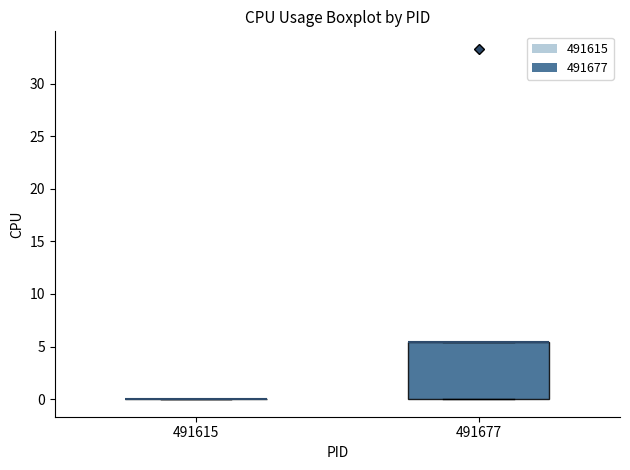

Reading left to right, read every box against the y-axis: the position of its median line, the range the box covers, and the ends of its whiskers. The values are not printed on the chart, so give them approximately, as read against the axis.

491615: box collapsed to a line at 0.0, whiskers 0.0 to 0.0
491677: median 5.5 (drawn on the box's upper edge), box 0.0 to 5.5, whiskers 0.0 to 5.5